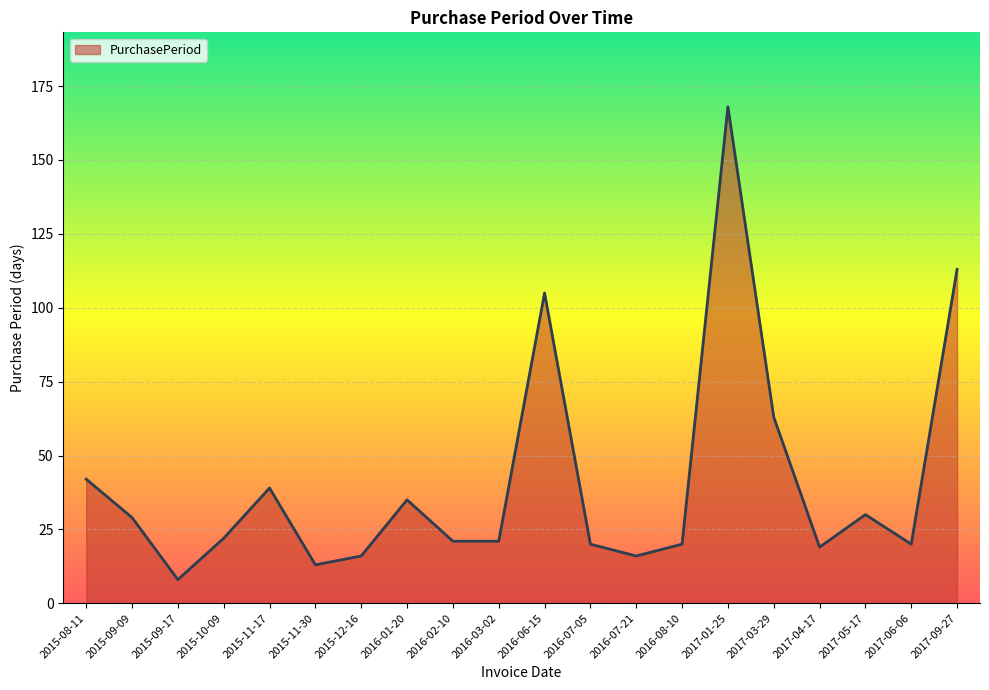

Reading left to right, what are all the values shown in this chart?

42	29	8	22	39	13	16	35	21	21	105	20	16	20	168	63	19	30	20	113